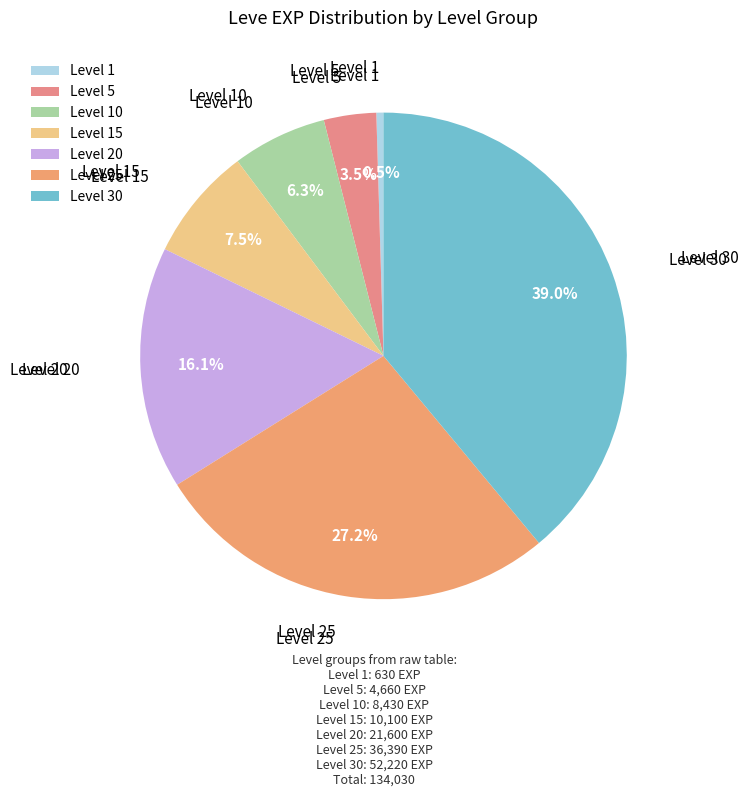

To the nearest percent, what is the difference between the Level 1 and Level 15 slice percentages?

7%